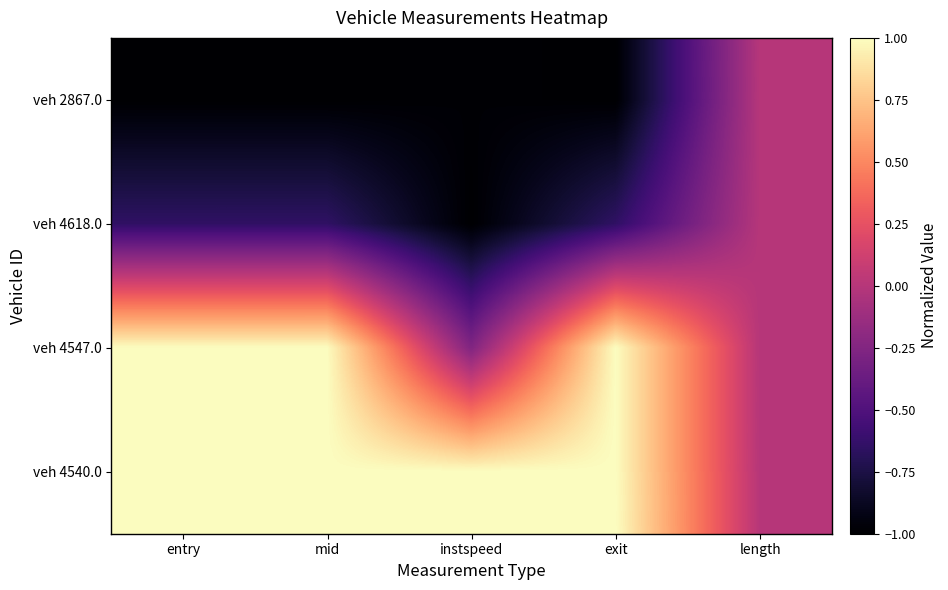

Which series has the largest total across all categories?

veh 4540.0